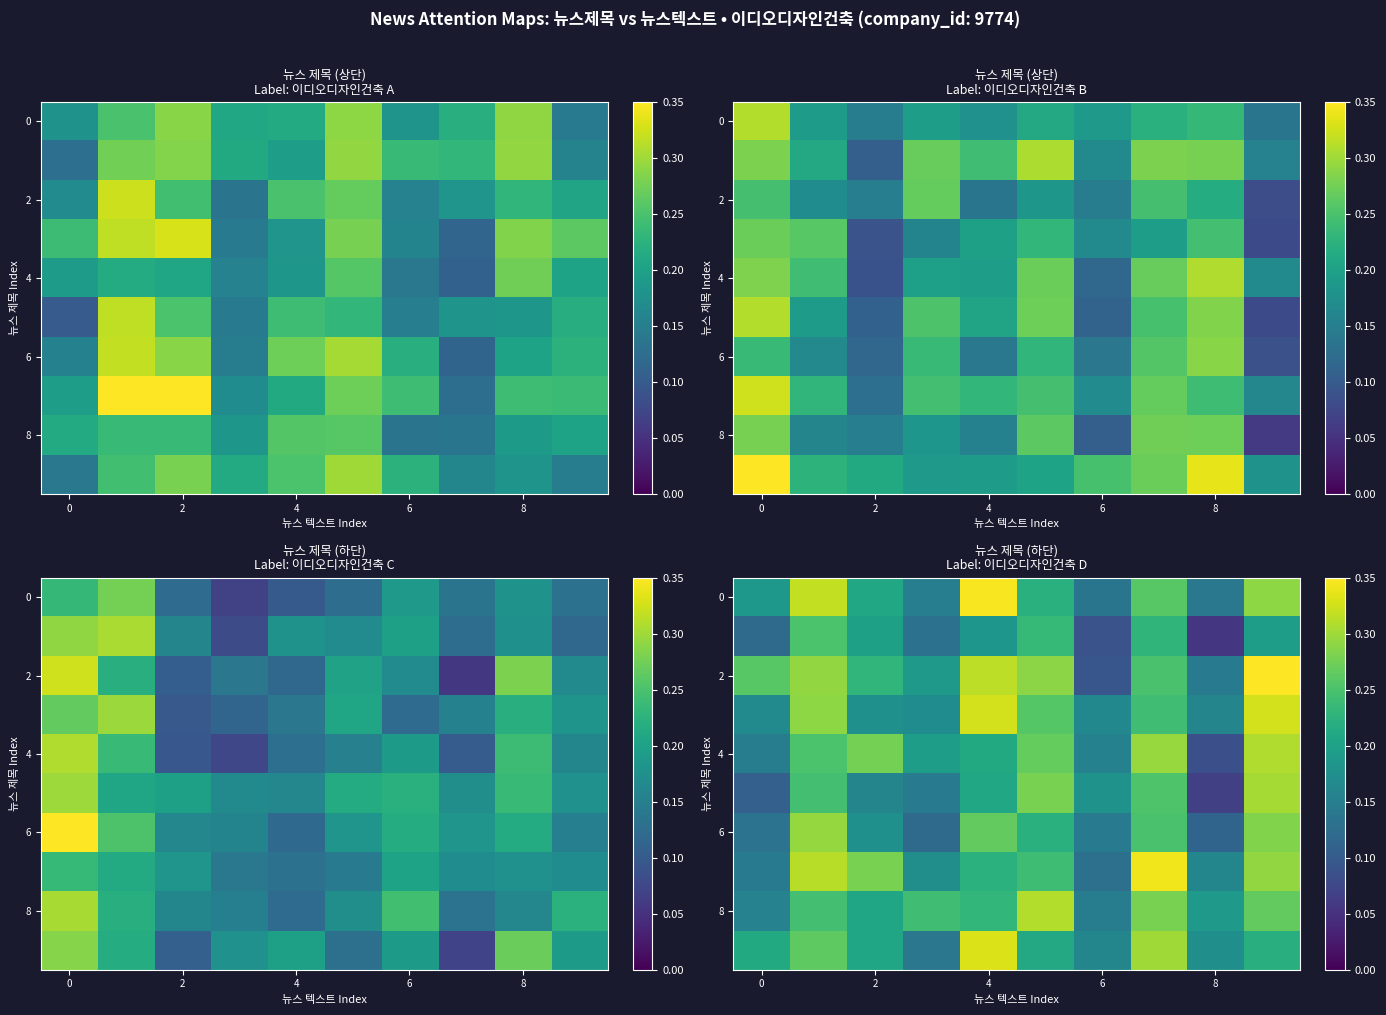

Between 5 and 9, which is larger?

9